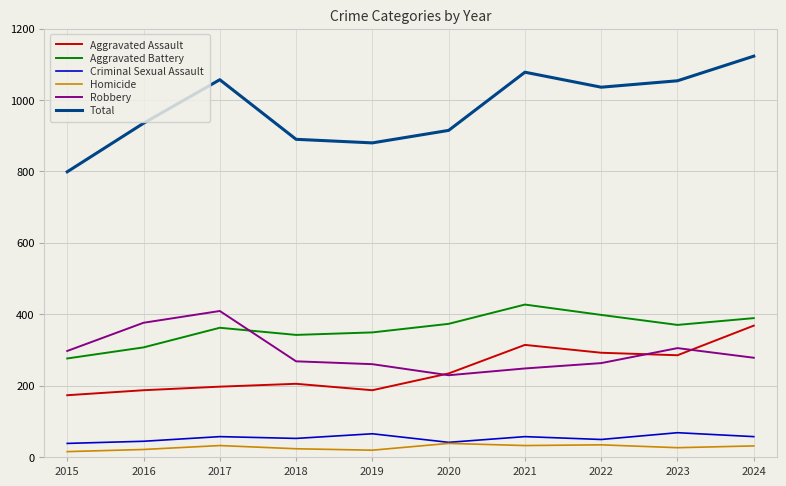

Where is Total nearest to the value 961?

2016